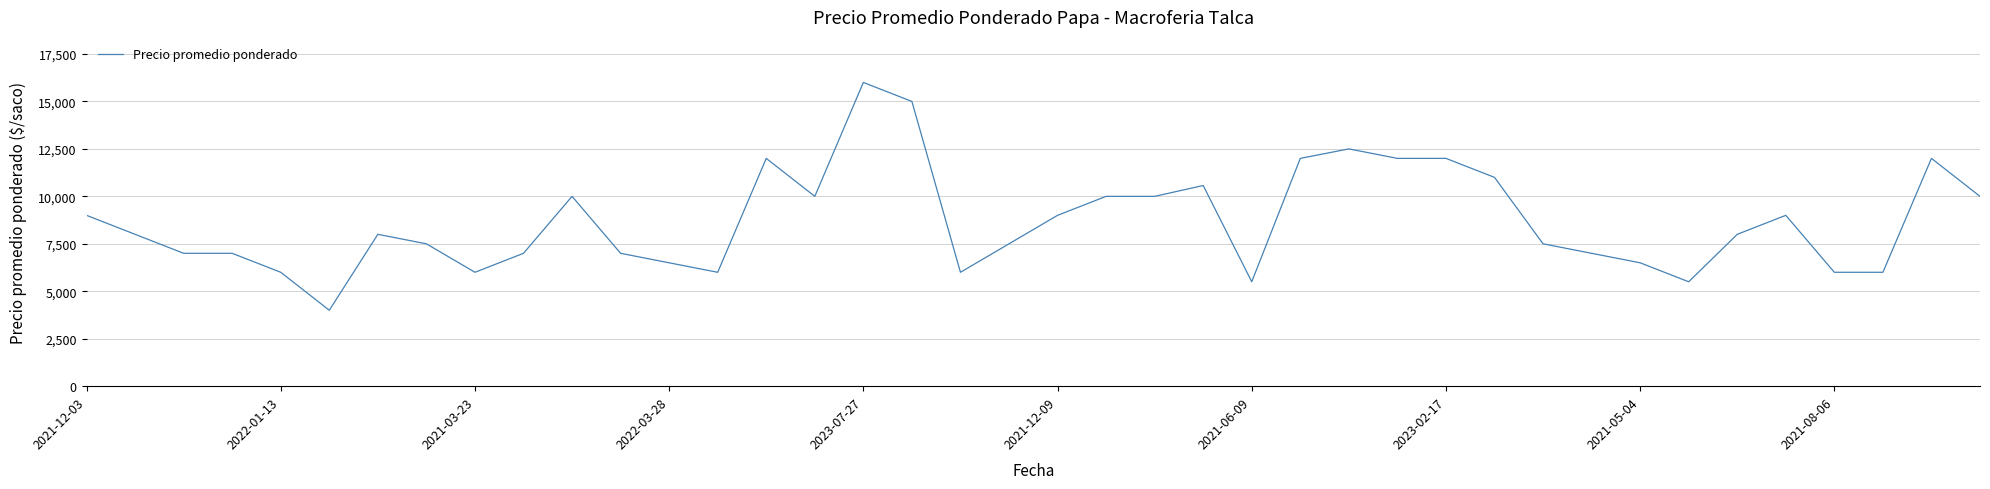

What is the difference between the maximum and minimum values?

12000